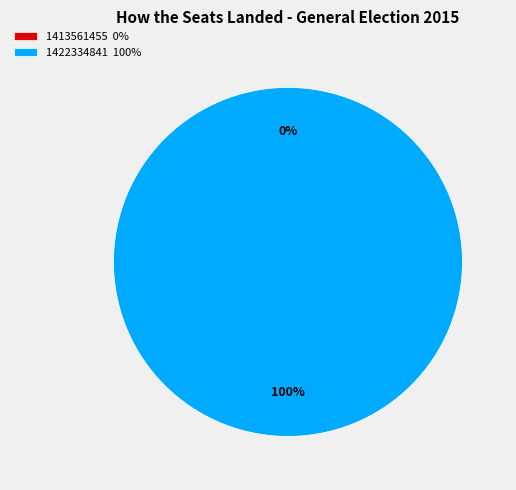

What is the total percentage of 1422334841 and 1413561455?

100.0%